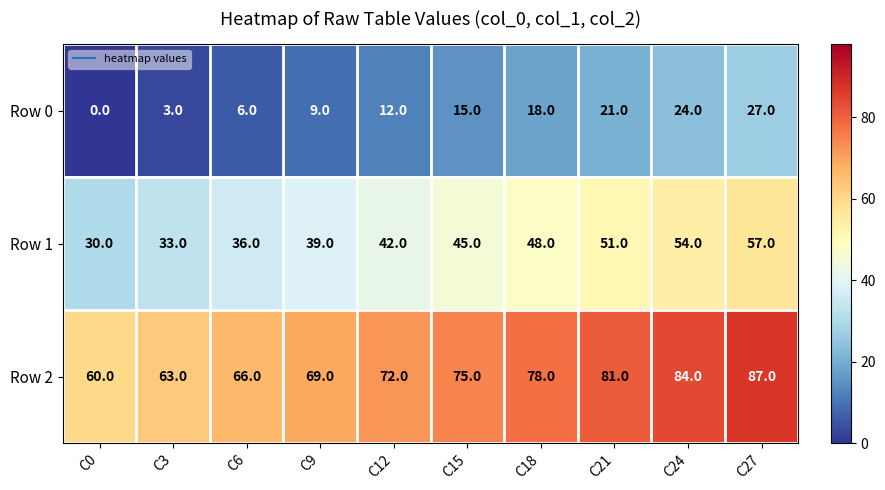

How many categories are shown in the chart?

10